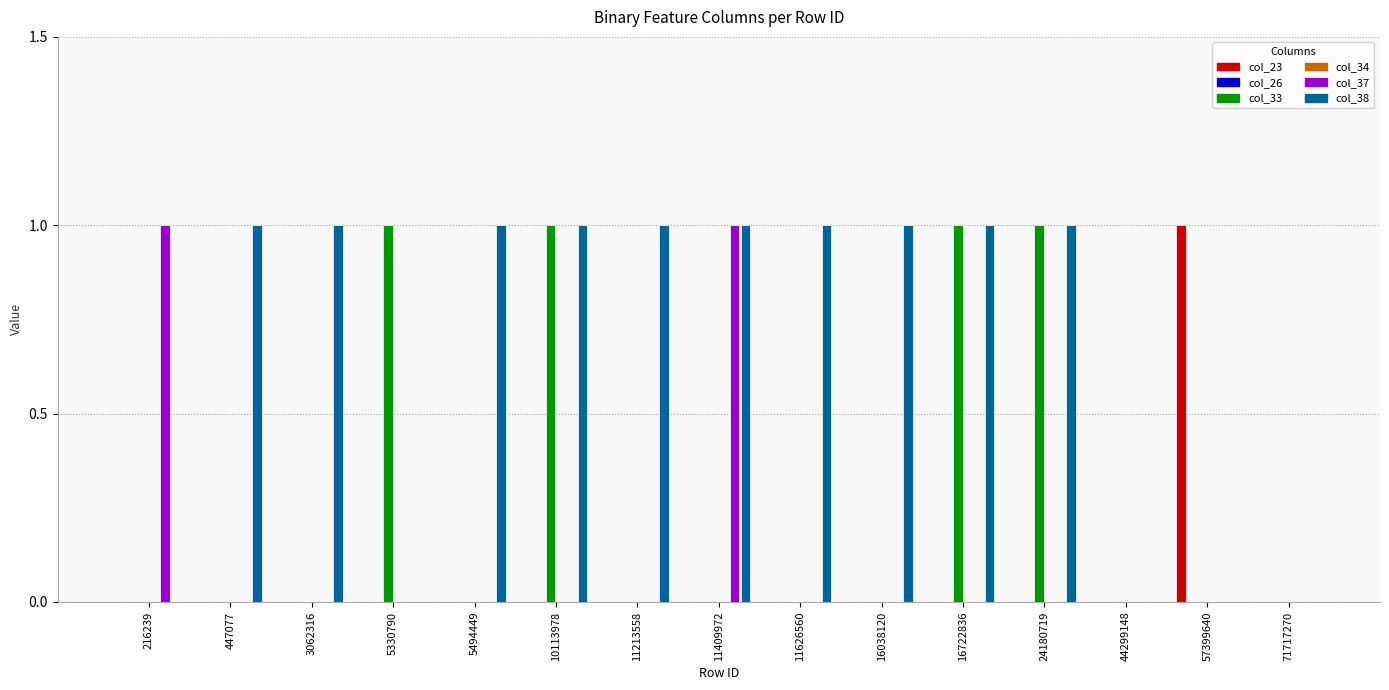

How many distinct data groups are displayed?

6